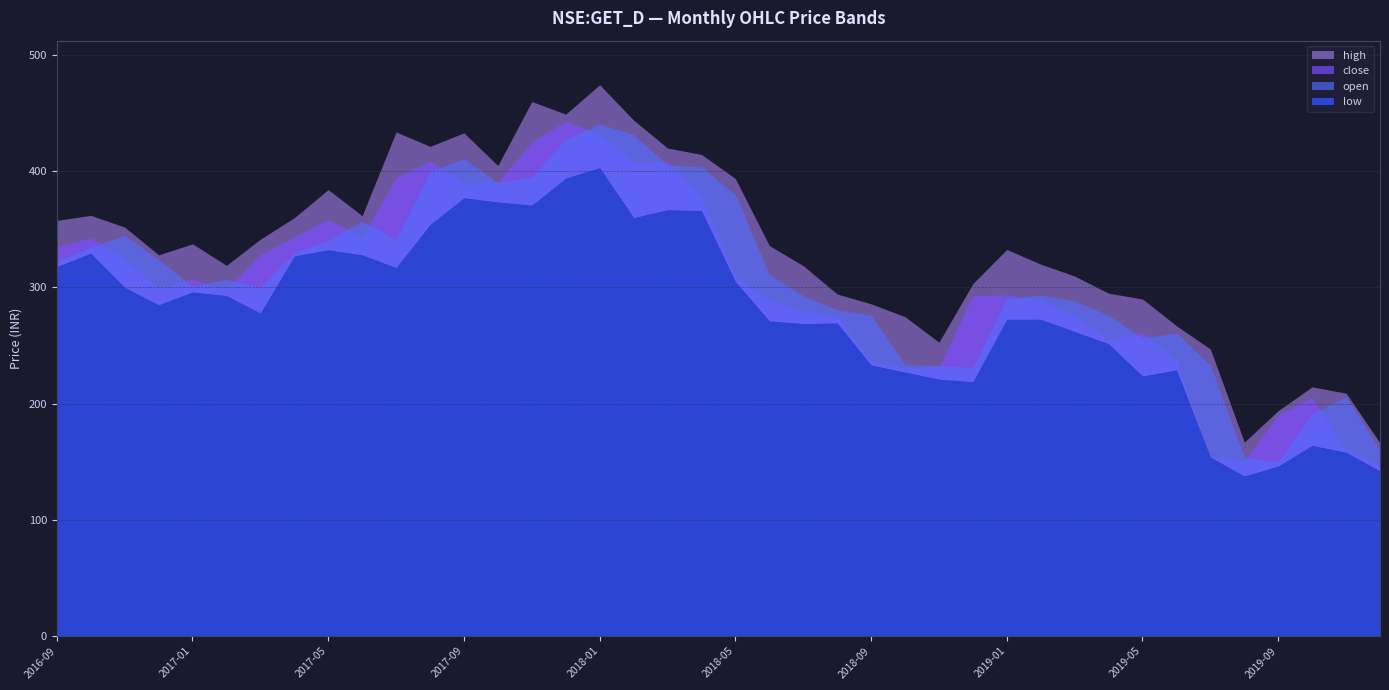

Rank the series by their maximum value, from lowest to highest.

low, open, close, high